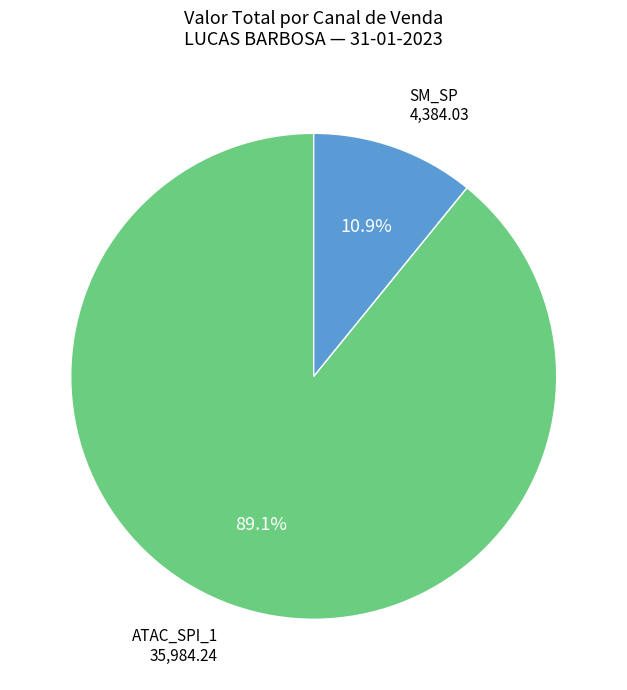

Is there any slice that represents more than half of the pie?

Yes